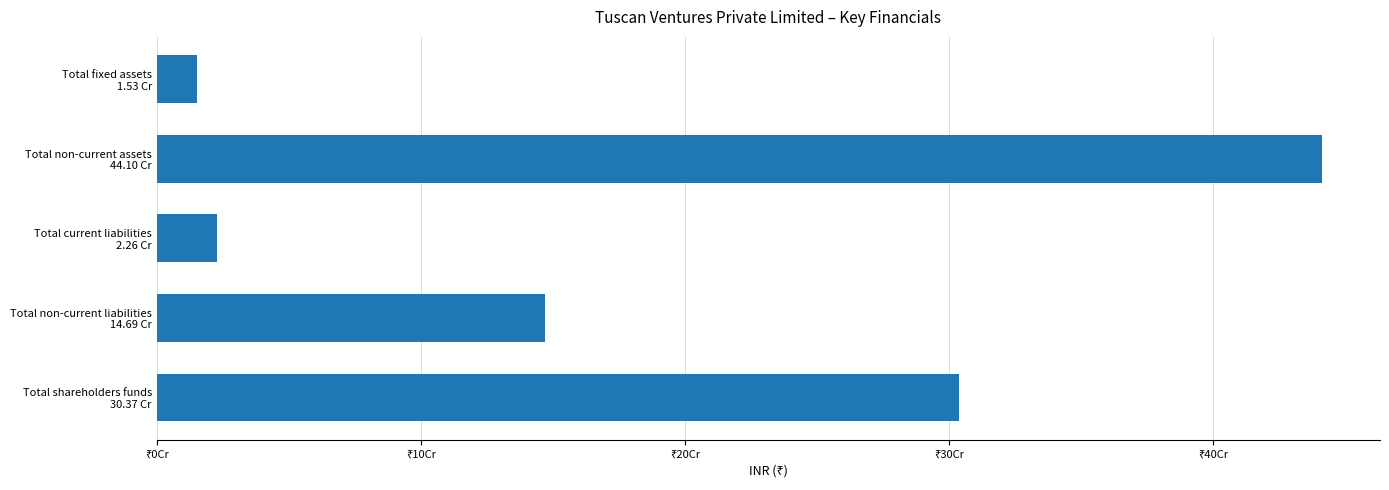

Does the chart contain any negative values?

No